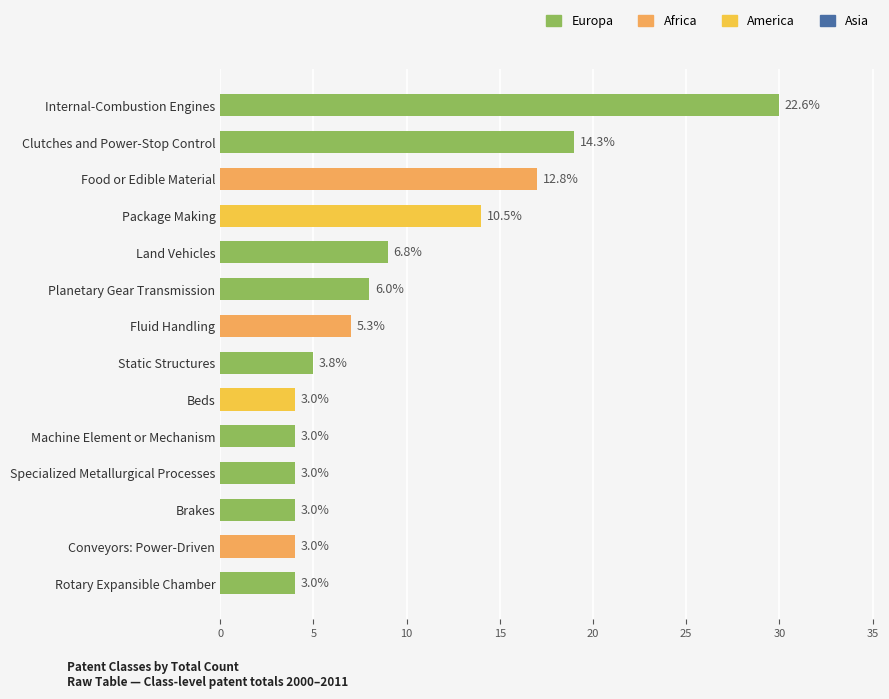

Read the value at Package Making, to the nearest 5.

15